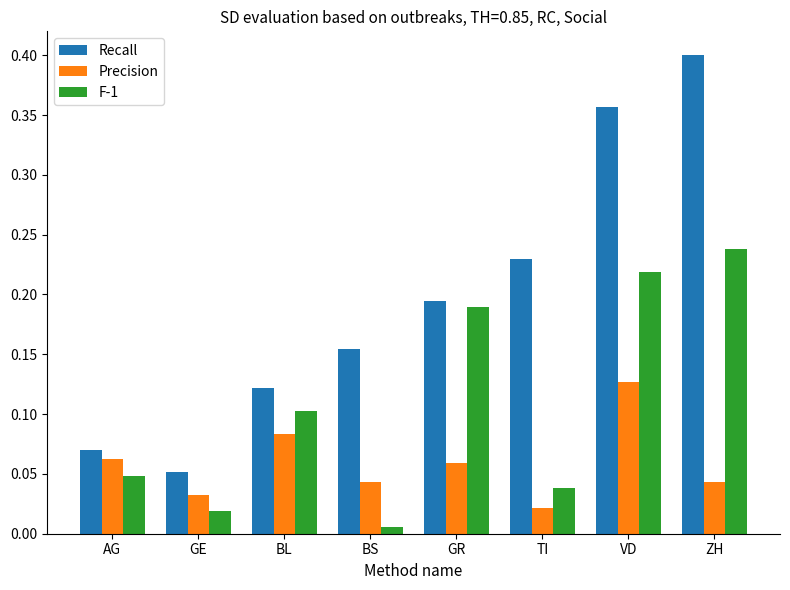

What is the sum of the Recall values at ZH and TI?

0.6